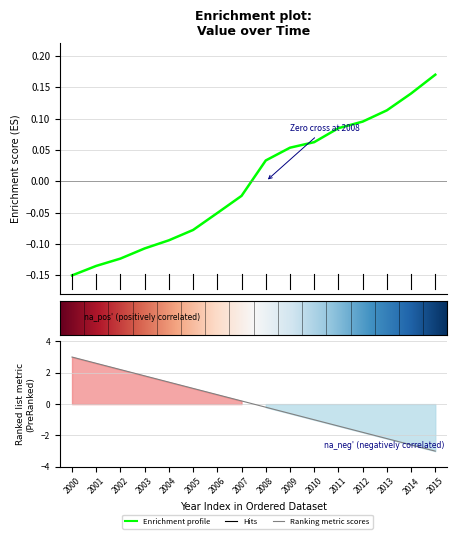

At which category does the chart reach its peak across all series?

2015